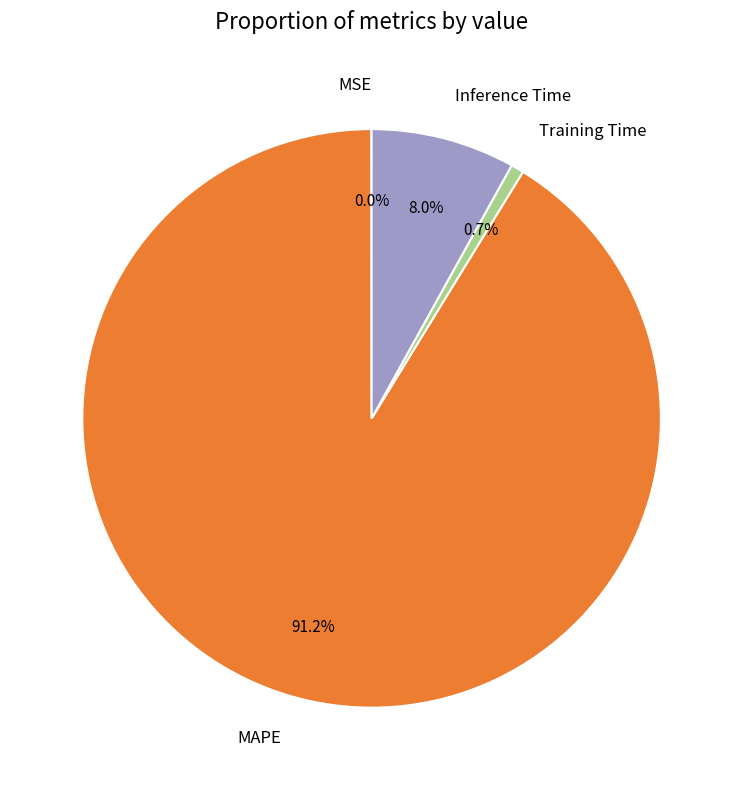

Which slice is the largest?

MAPE